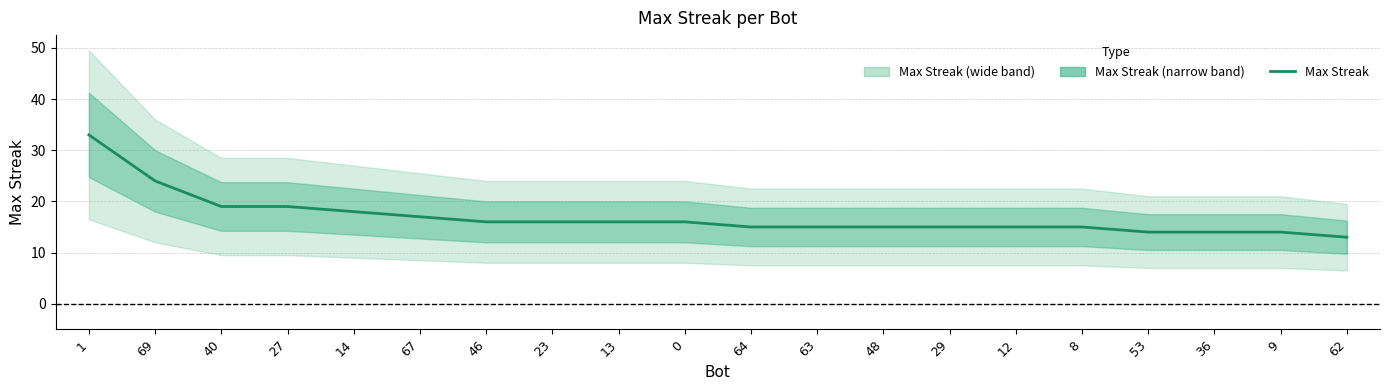

Where does the data first go above 16?

1